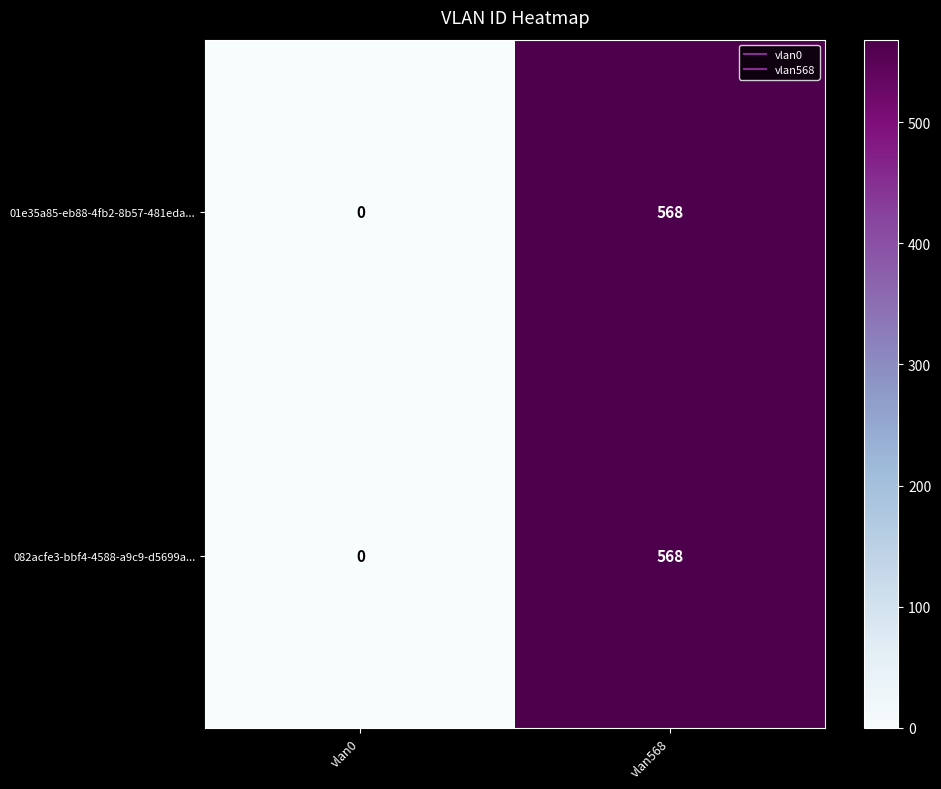

Count the number of data series in this chart.

2